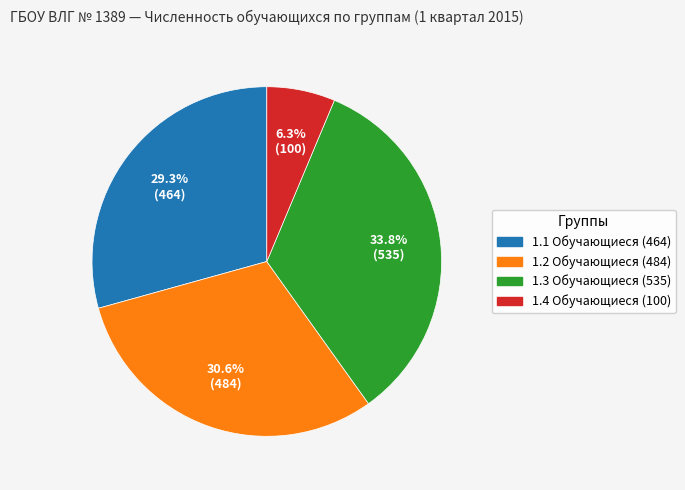

Is there a majority slice in this chart?

No